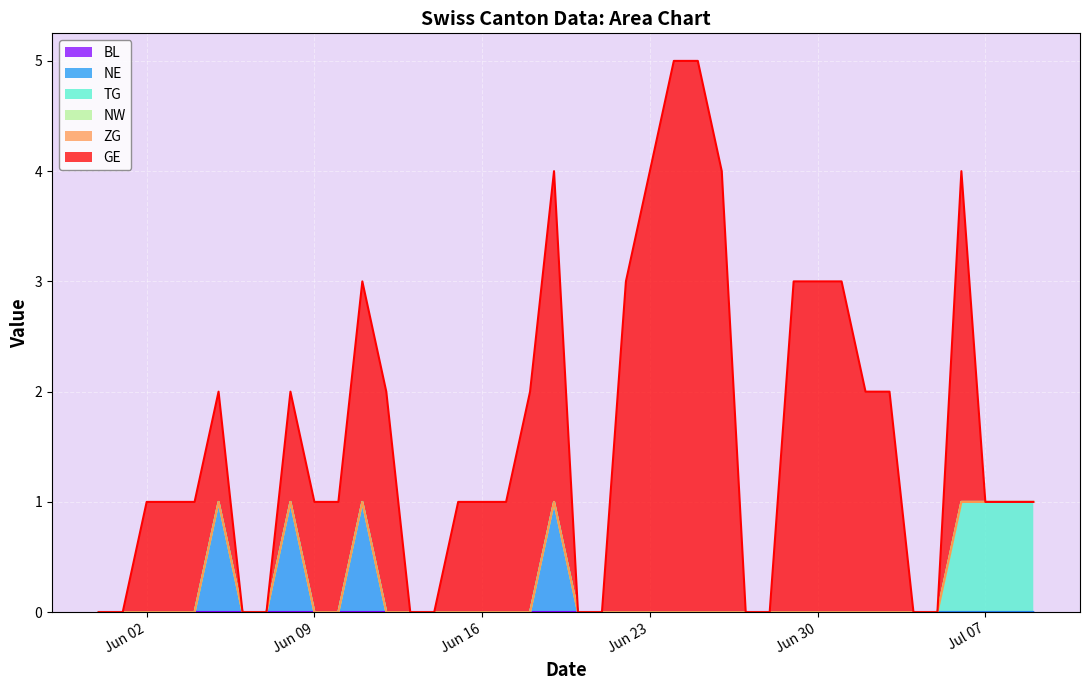

What is the label of the 15th point from the left?

2020-06-14